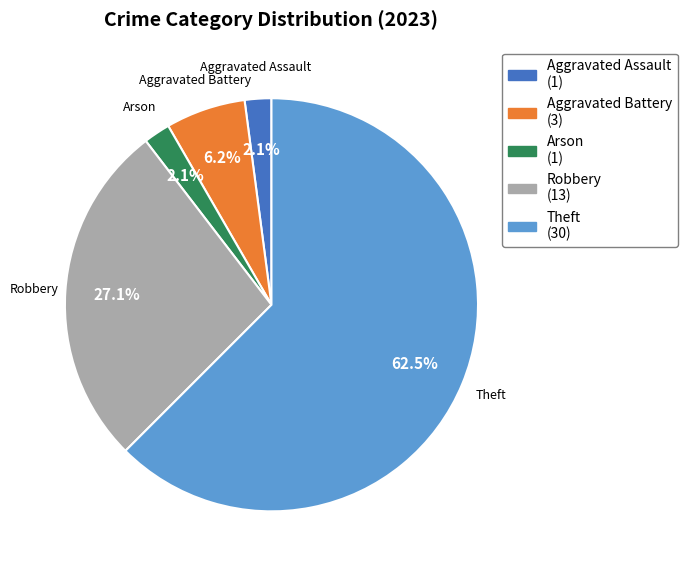

What is the ratio of the value at Aggravated Battery to the value at Robbery?

0.2